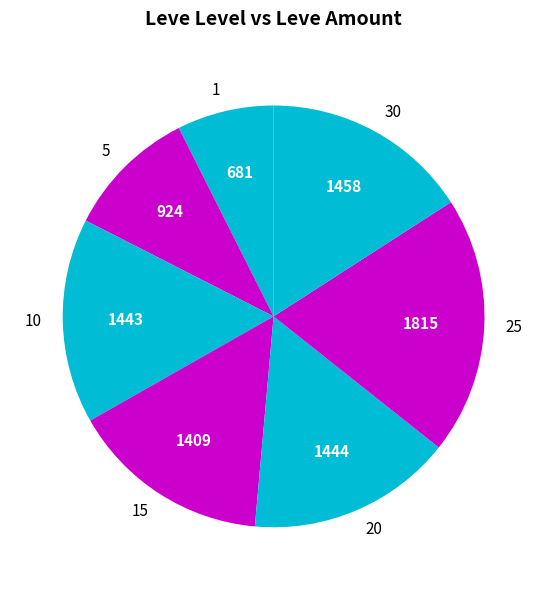

Which slice is the largest?

25